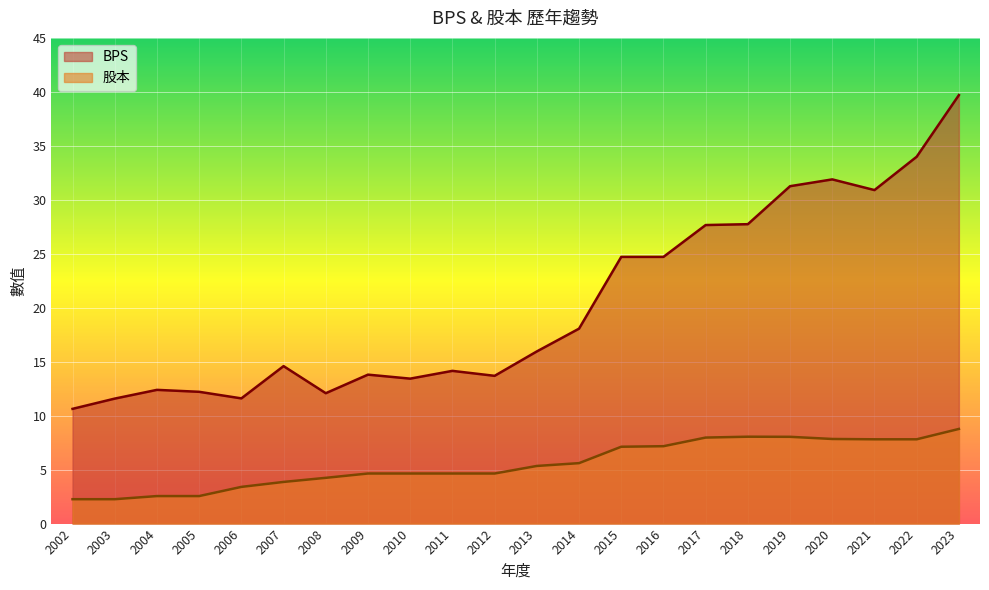

Rank the series by their average value, from lowest to highest.

股本, BPS